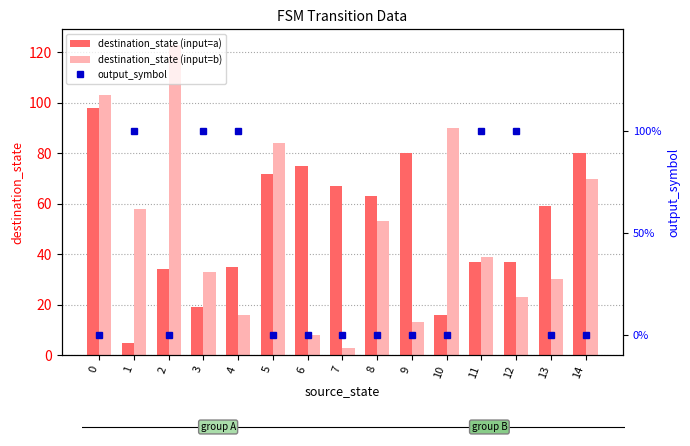

What is the total value across all series at 7?

70